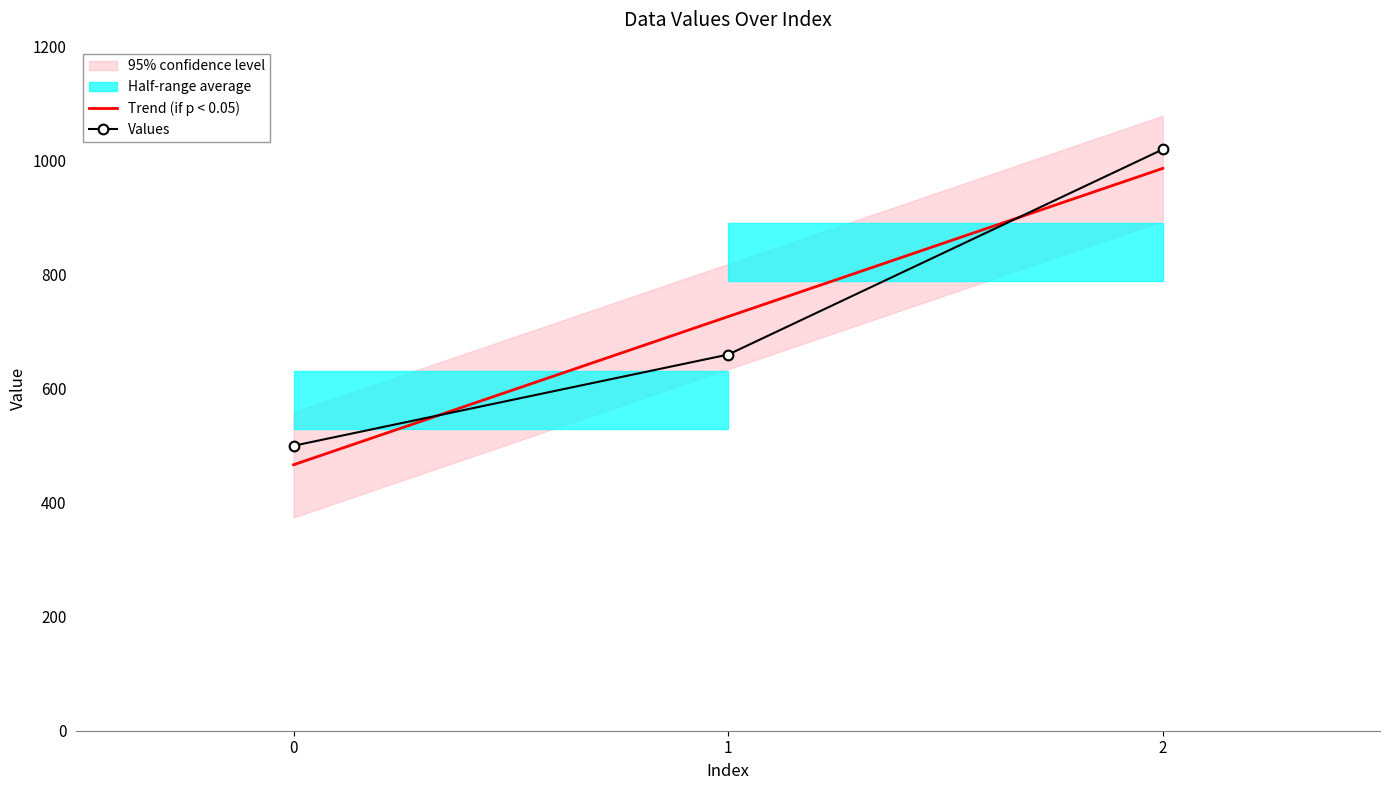

Is it true that the value at 1 is 660?

True